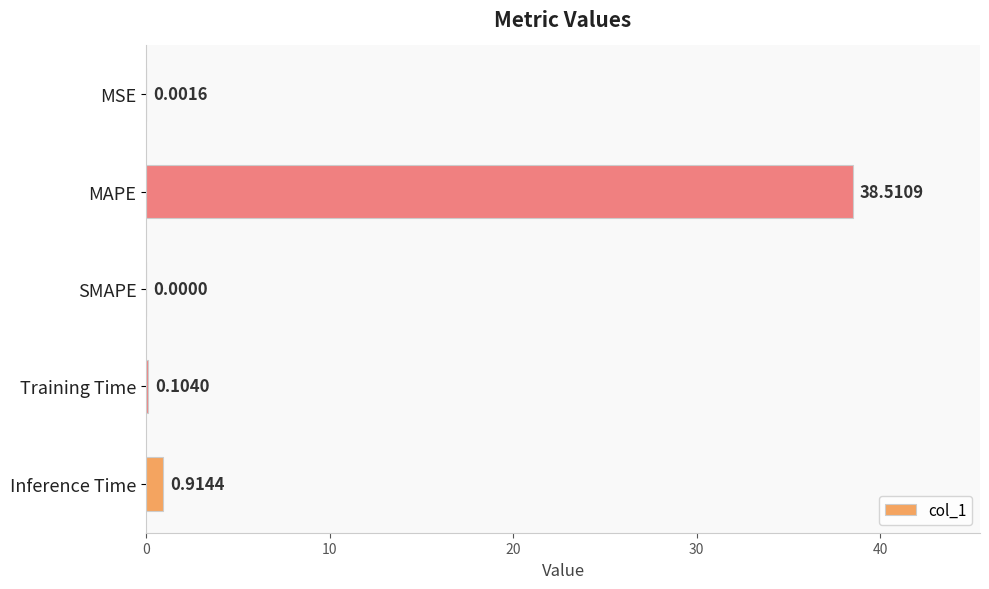

What is the change in value from MAPE to SMAPE?

-38.5